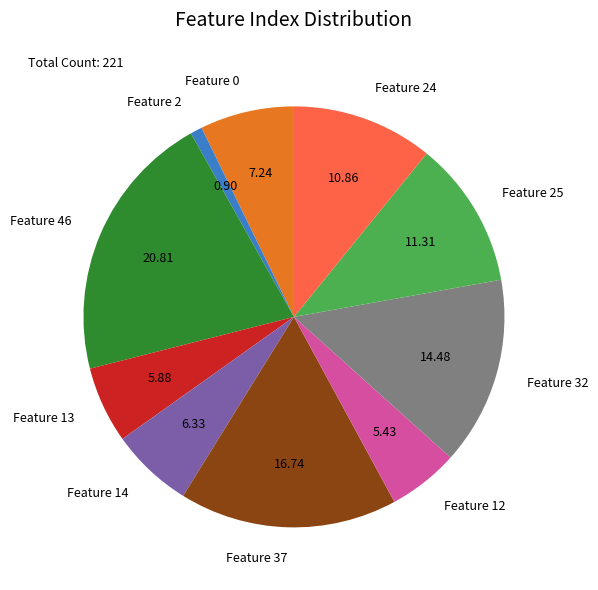

How many slices are in this pie chart?

10